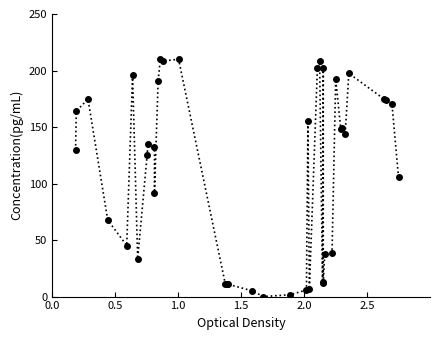

What is the sum of all values?

4491.2